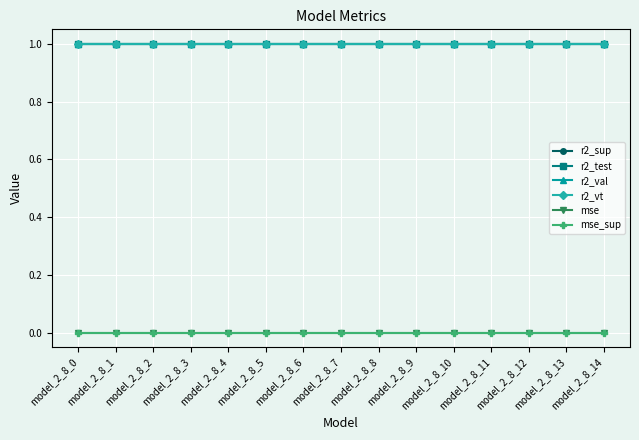

True or false: r2_vt and mse intersect in this chart.

False